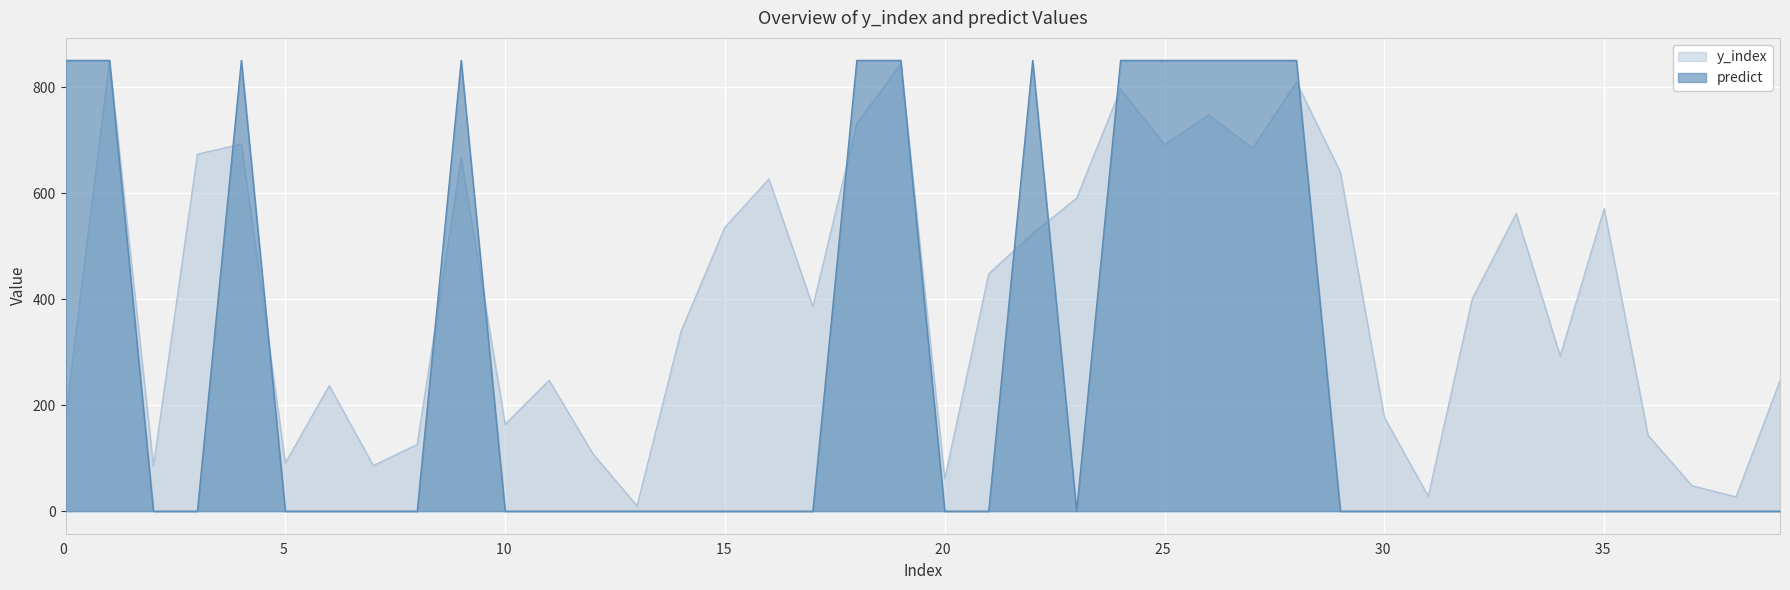

What is the value of the y_index point at the 19th from the left?

732